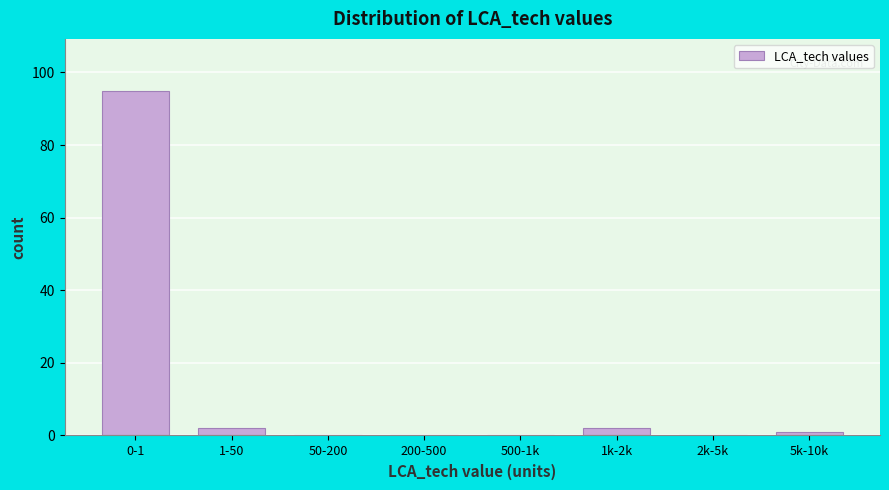

Reading left to right, what are all the values shown in this chart?

0-1=95	1-50=2	50-200=0	200-500=0	500-1k=0	1k-2k=2	2k-5k=0	5k-10k=1